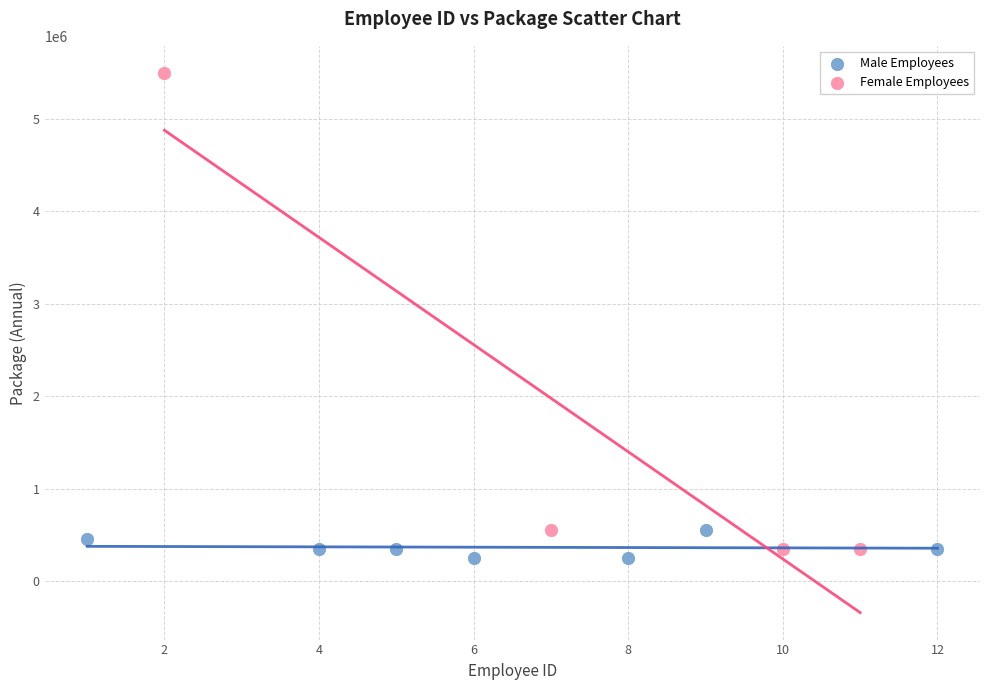

Which series reaches the maximum Y coordinate?

Female Employees